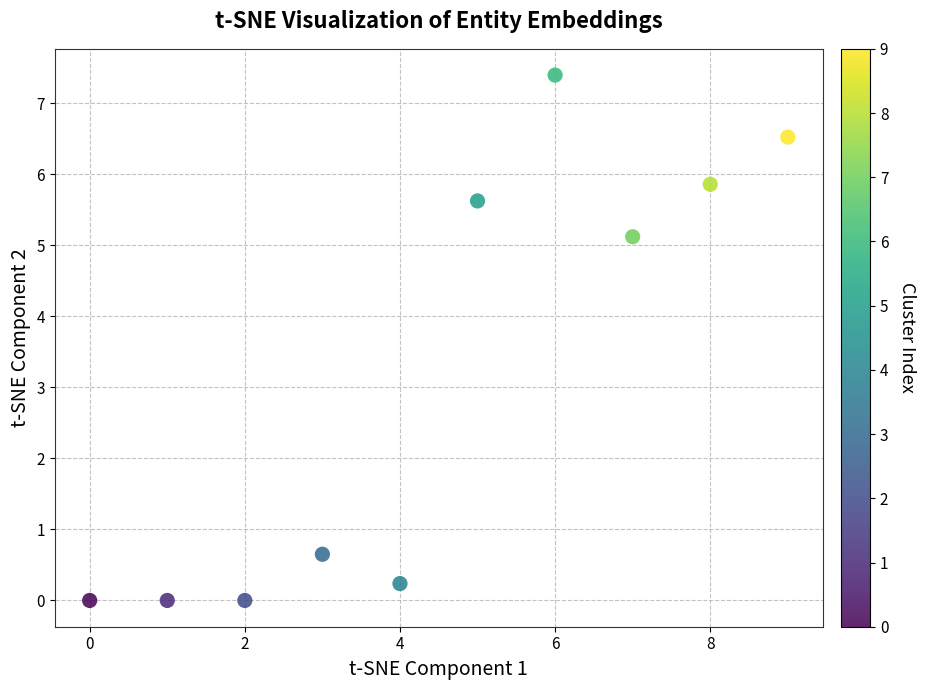

What Y value in the scatter plot is closest to 3?

5.1